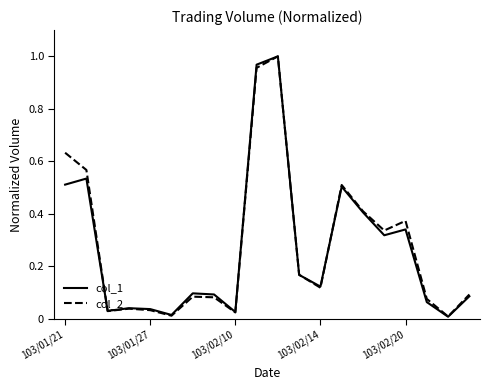

Is the value of col_1 at 103/01/27 greater than the value of col_2 at 103/02/14?

No